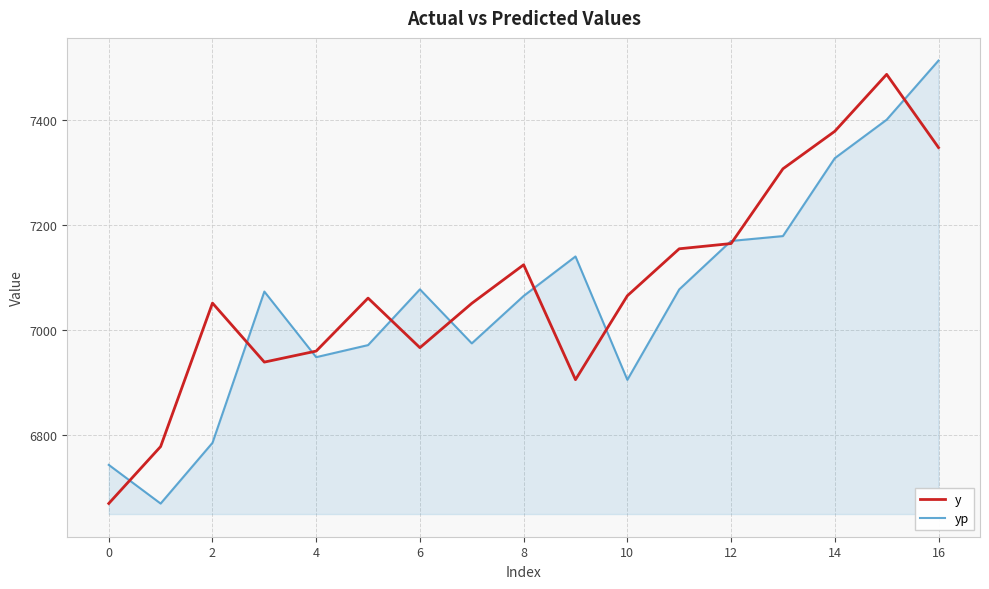

Which series has the widest spread of values?

yp